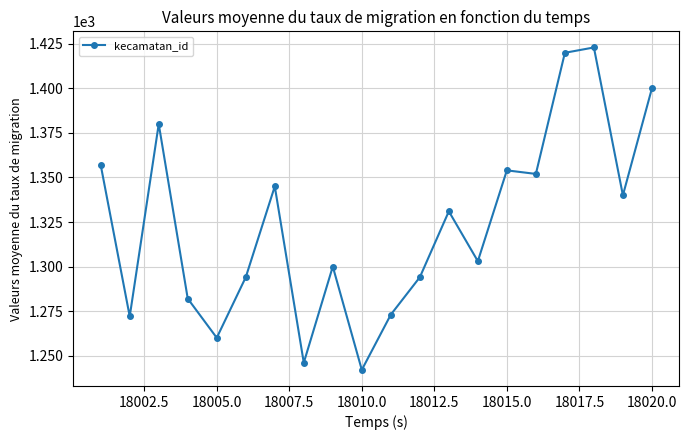

What is the value of the 5th point from the left?

1260